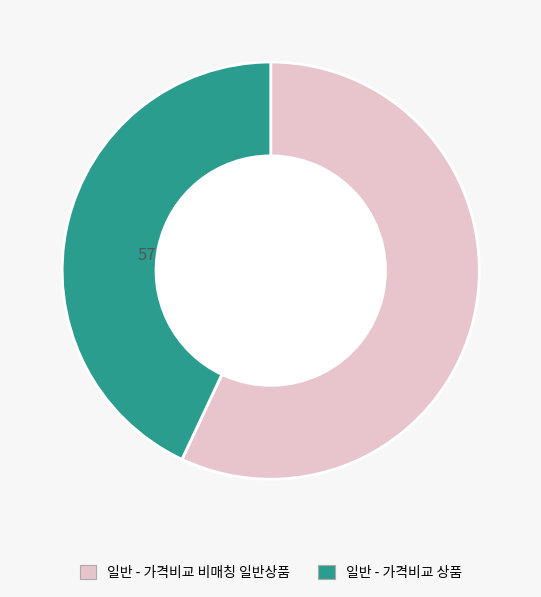

Which slice is the largest?

일반 - 가격비교 비매칭 일반상품